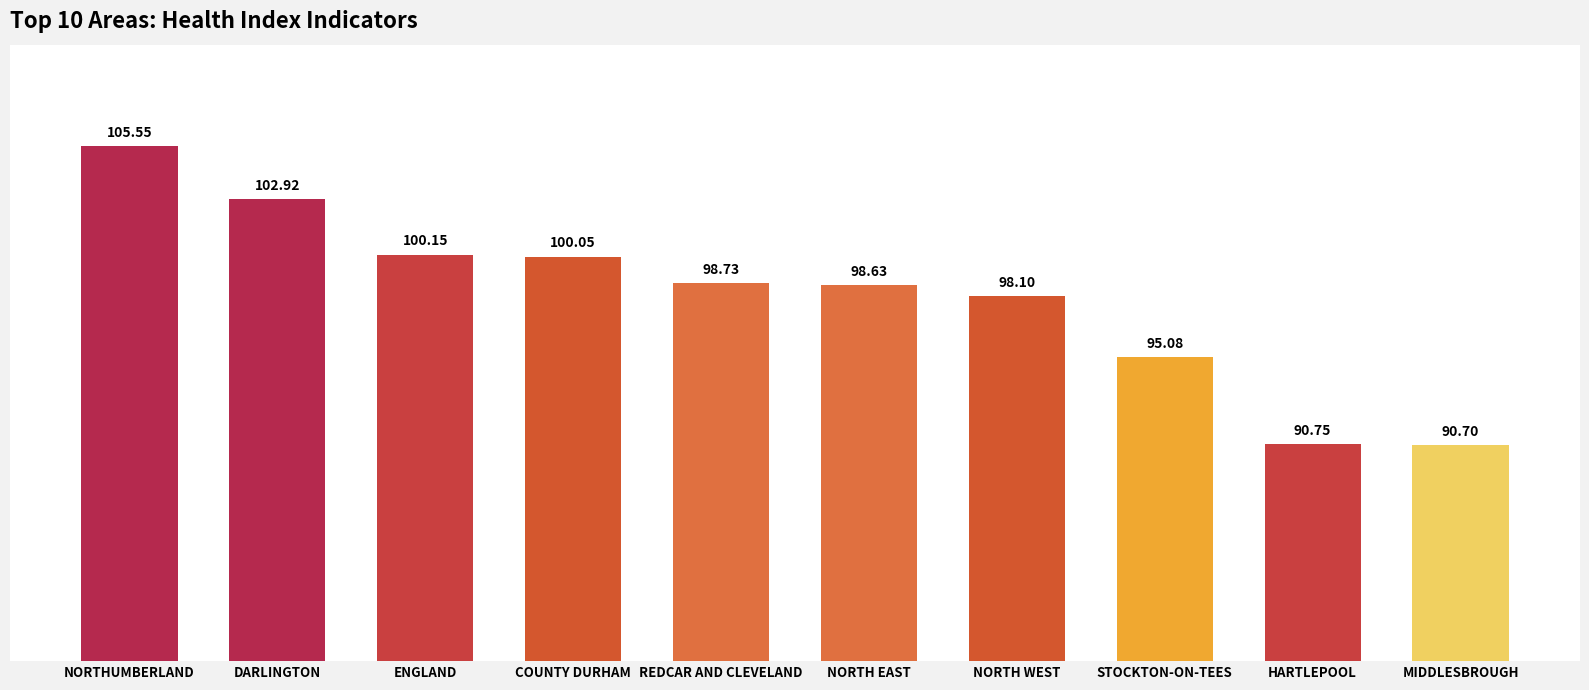

Approximately how many times larger is the value at REDCAR AND CLEVELAND compared to STOCKTON-ON-TEES?

1.0